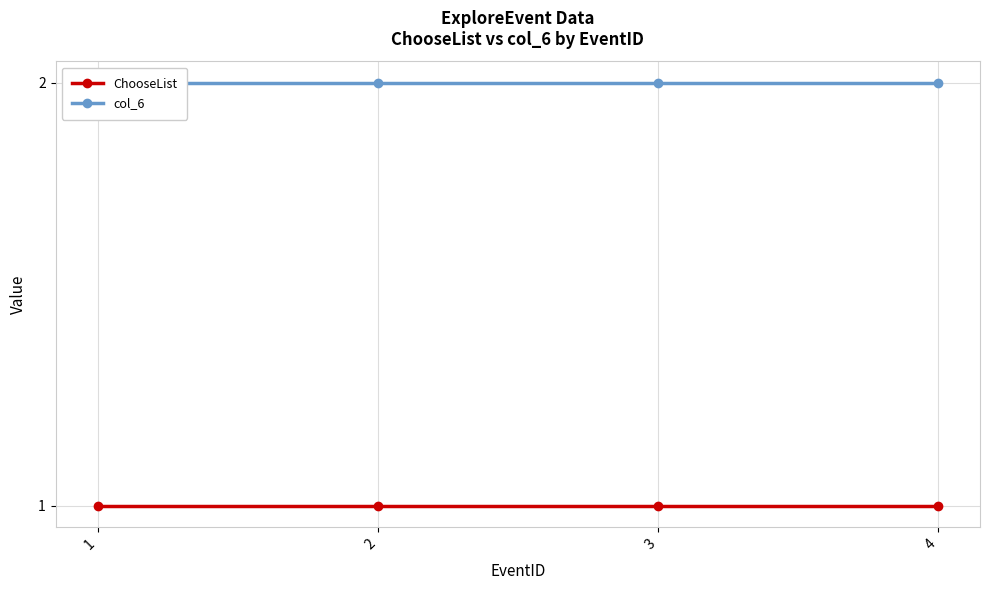

At how many categories does at least one series exceed 1?

4